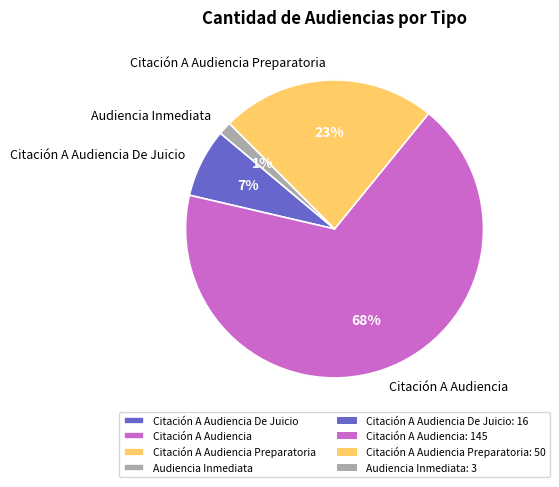

Is it true that Citación A Audiencia is 74% of the pie?

False